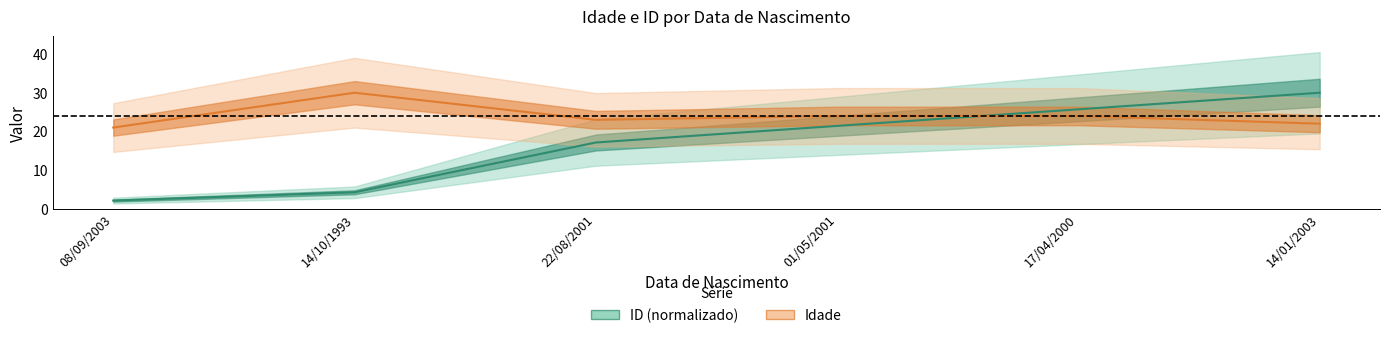

Which series has the widest spread of values?

ID (normalizado)